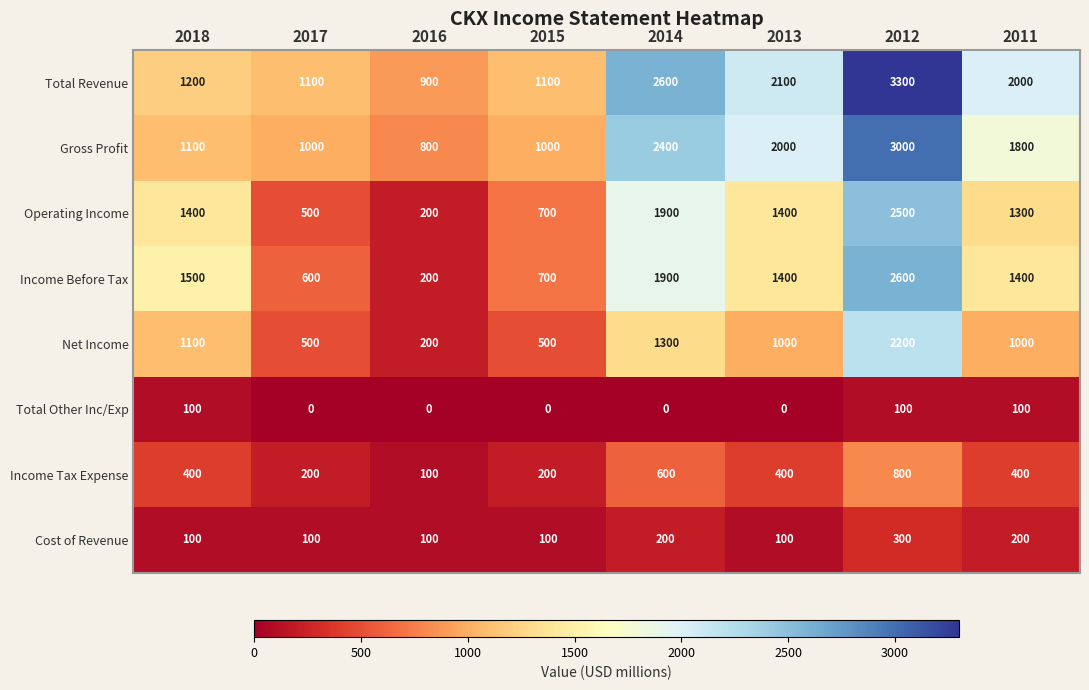

What is the sum of the Gross Profit values at 2012 and 2016?

3800